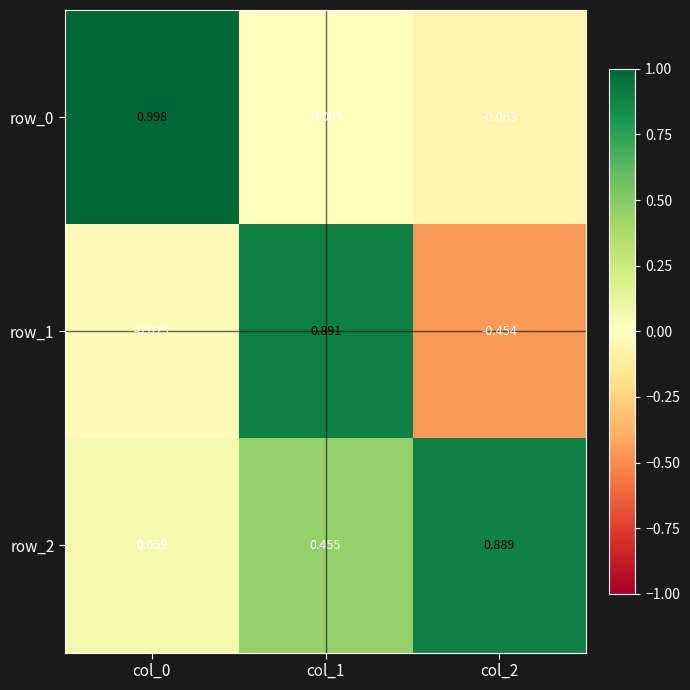

What is the maximum value shown in the chart?

1.0